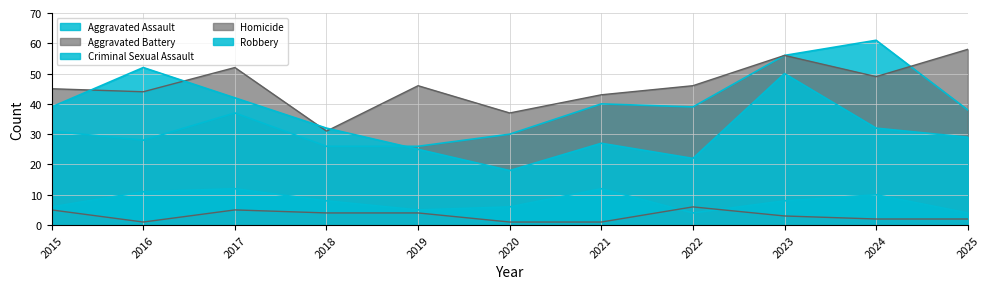

Which category has the lowest value in the Homicide series?

2016